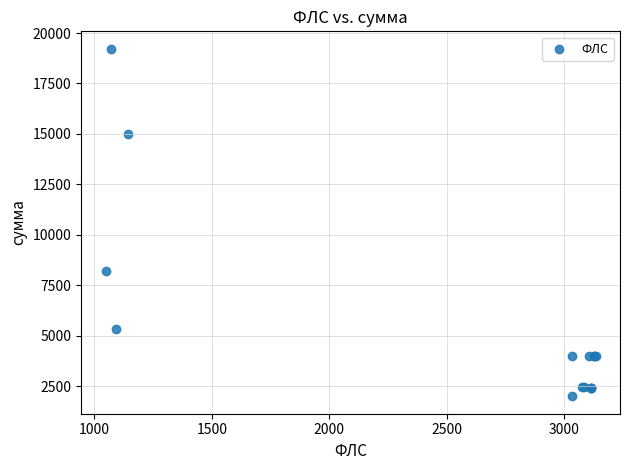

What Y value in the scatter plot is closest to 10612?

8202.8